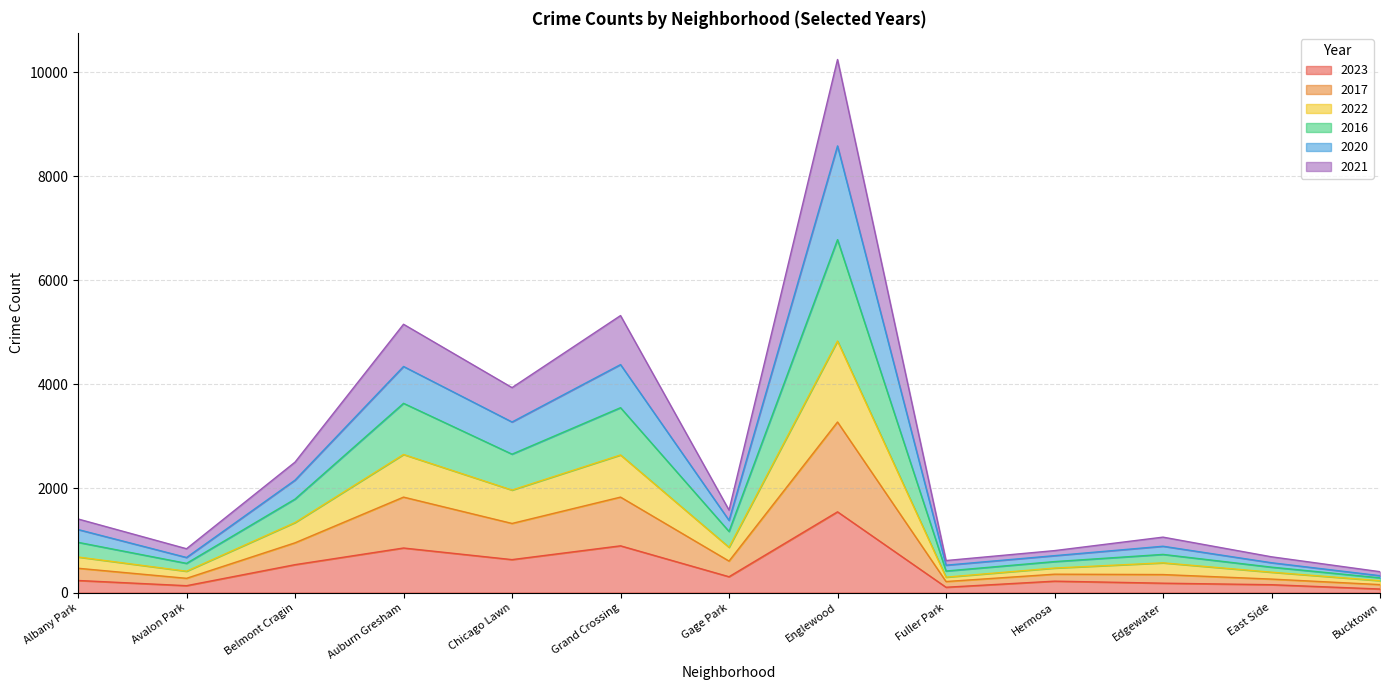

How many lines are shown in the chart?

6